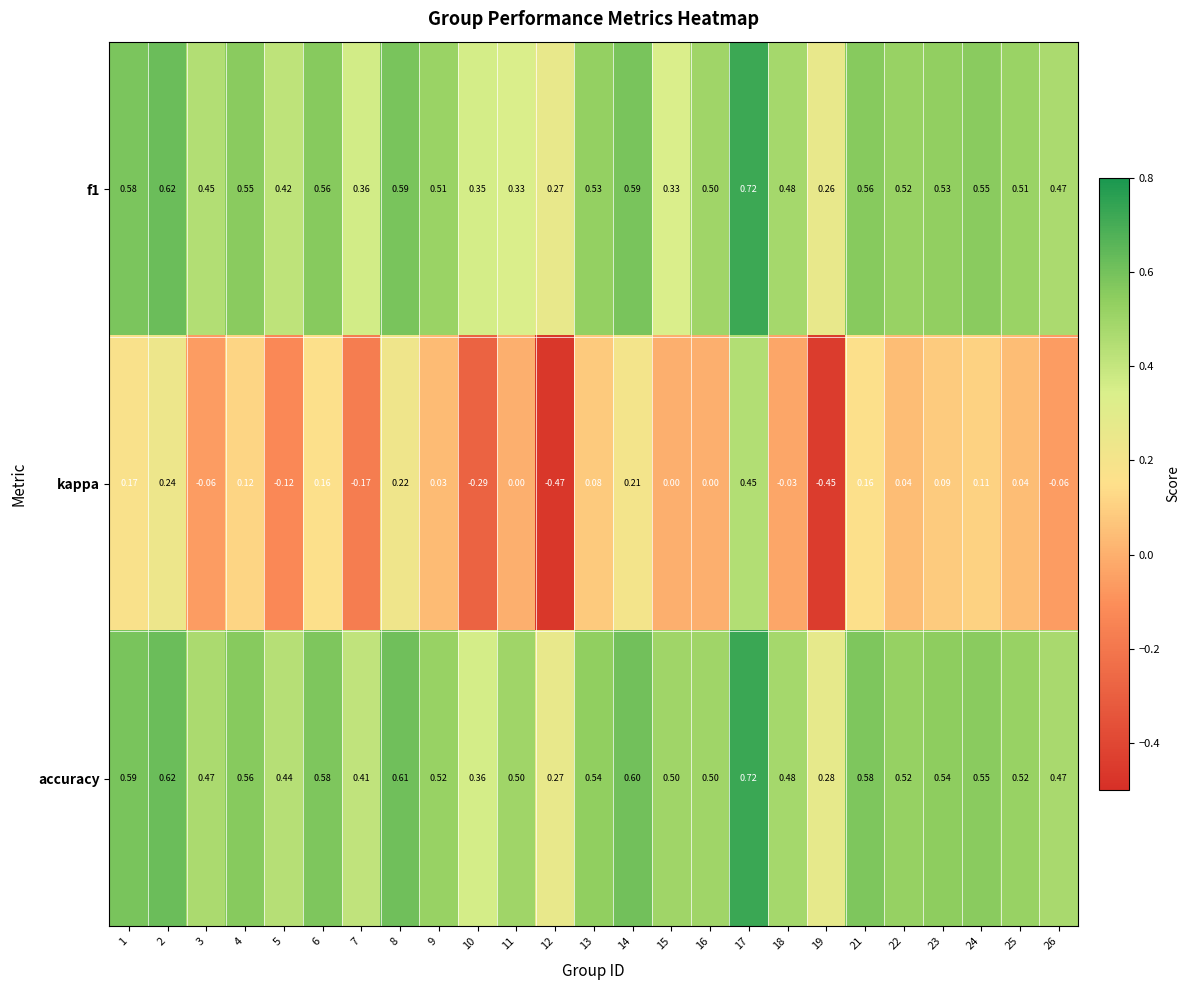

Which series has the largest total across all categories?

accuracy